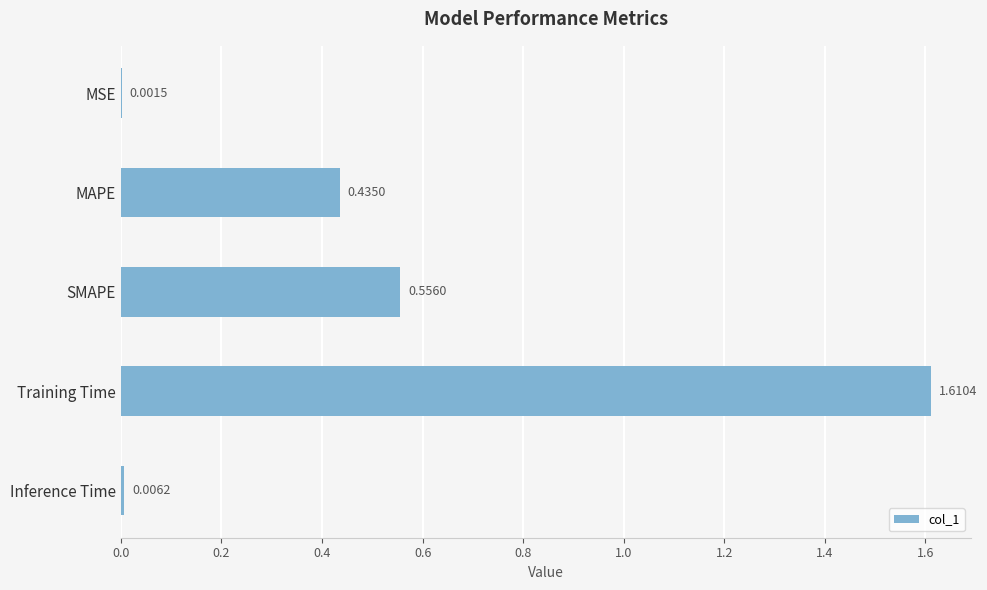

Which label corresponds to the largest value in the chart?

Training Time